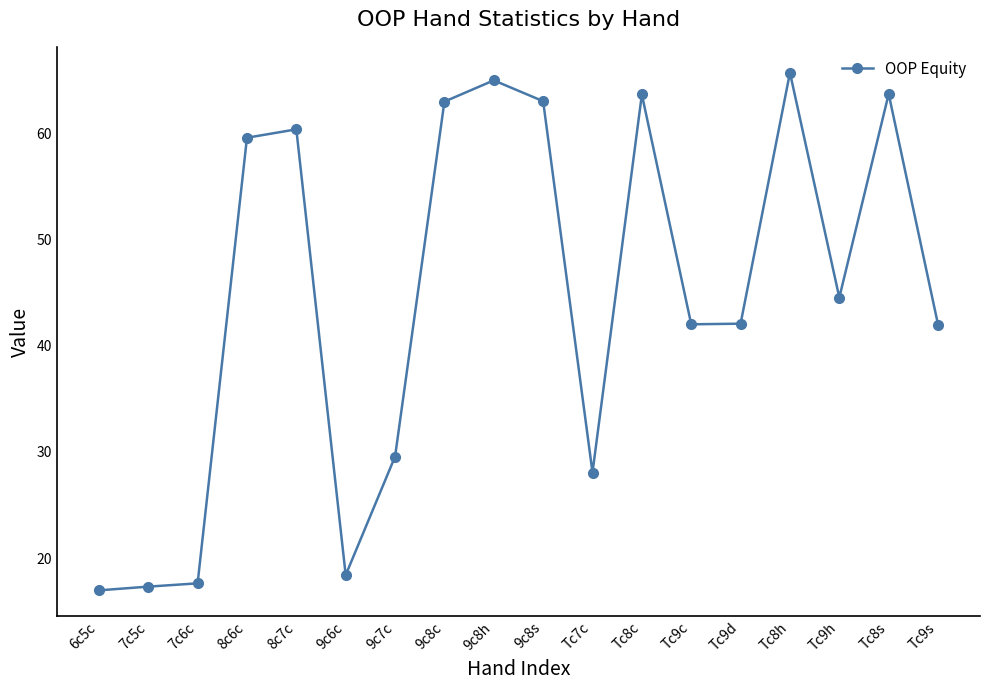

True or false: there are more than 1 points higher than both neighbors.

True